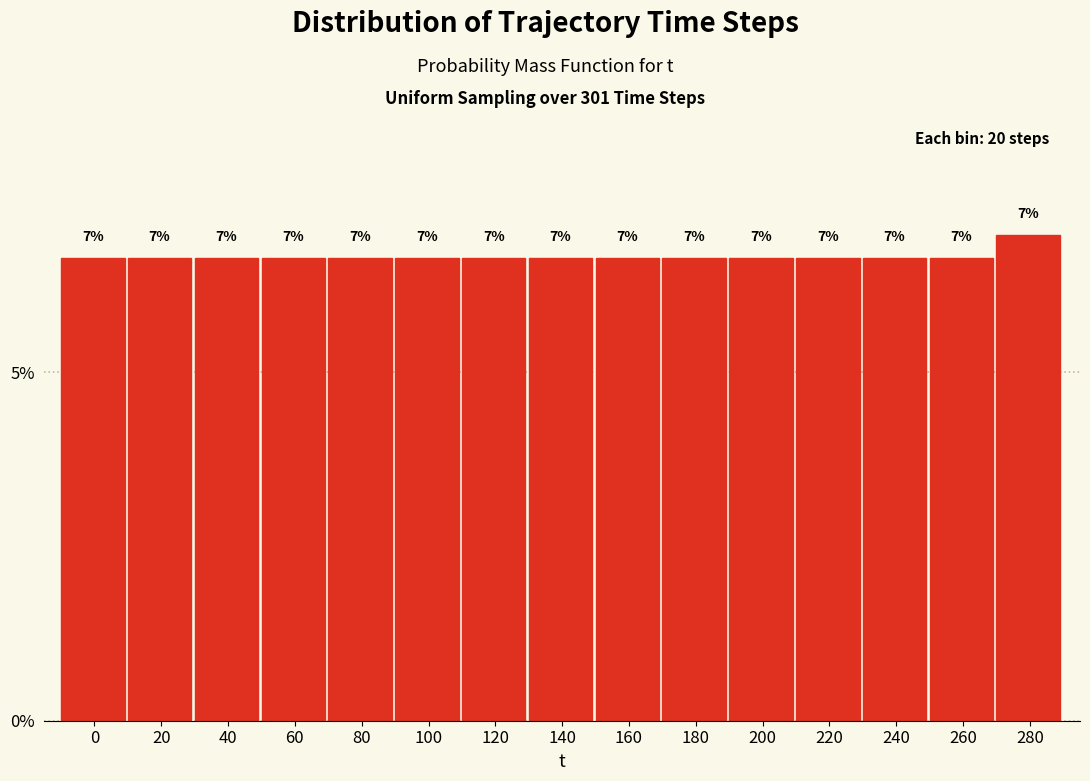

Are the bars horizontal?

No